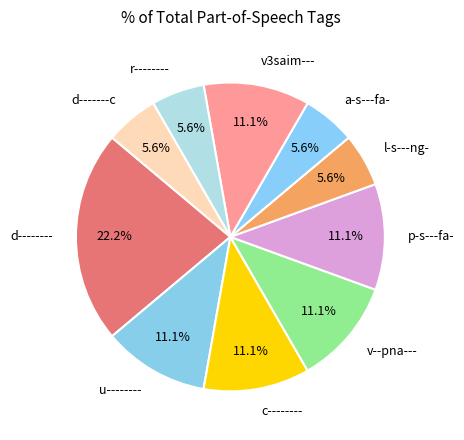

Is u-------- the majority of the pie?

No